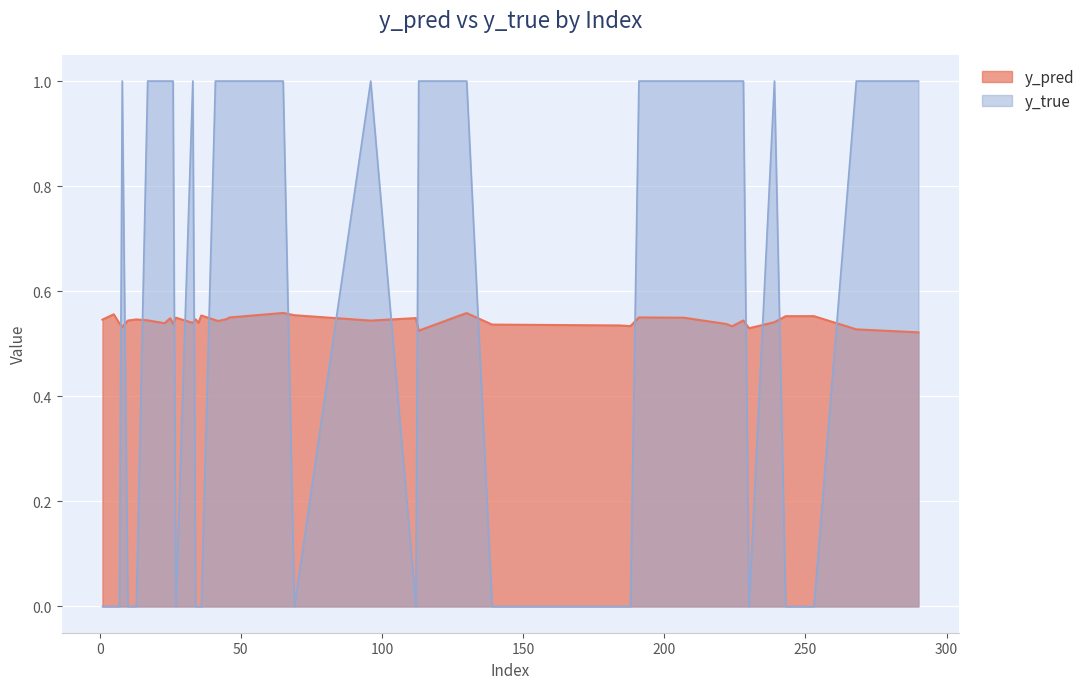

Rank the categories by y_pred value from lowest to highest.

290, 113, 268, 230, 8, 224, 188, 184, 139, 222, 26, 7, 23, 33, 35, 239, 42, 96, 10, 228, 17, 41, 1, 13, 34, 45, 25, 112, 207, 27, 46, 191, 243, 253, 127, 36, 69, 5, 130, 65